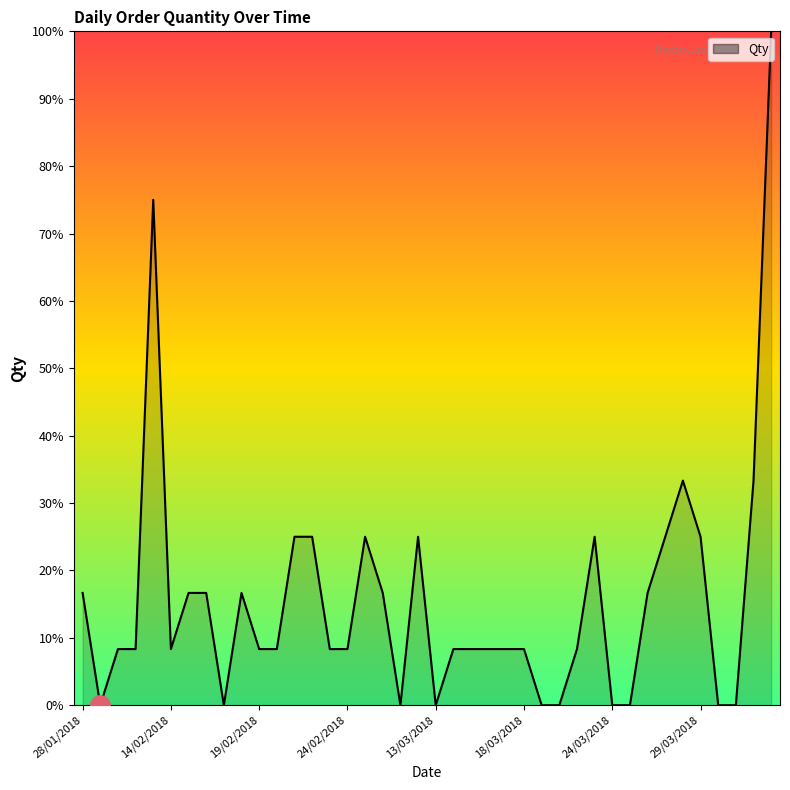

What is the maximum value shown in the chart?

100.0